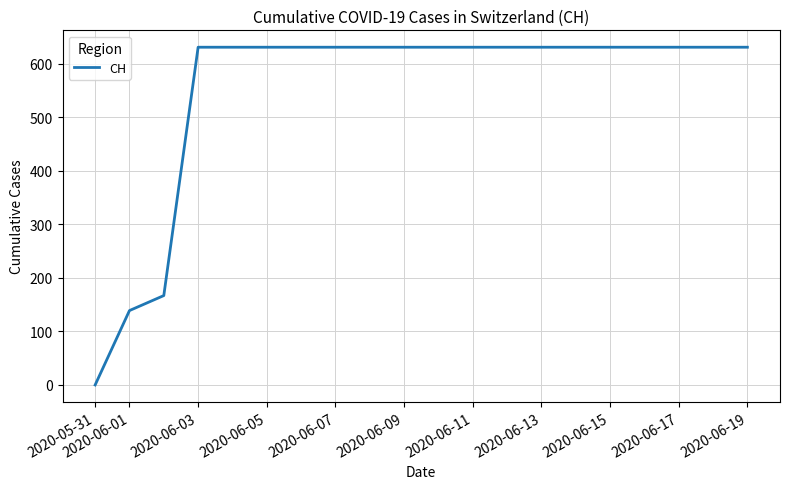

Does the chart display data point markers on the line(s)?

No